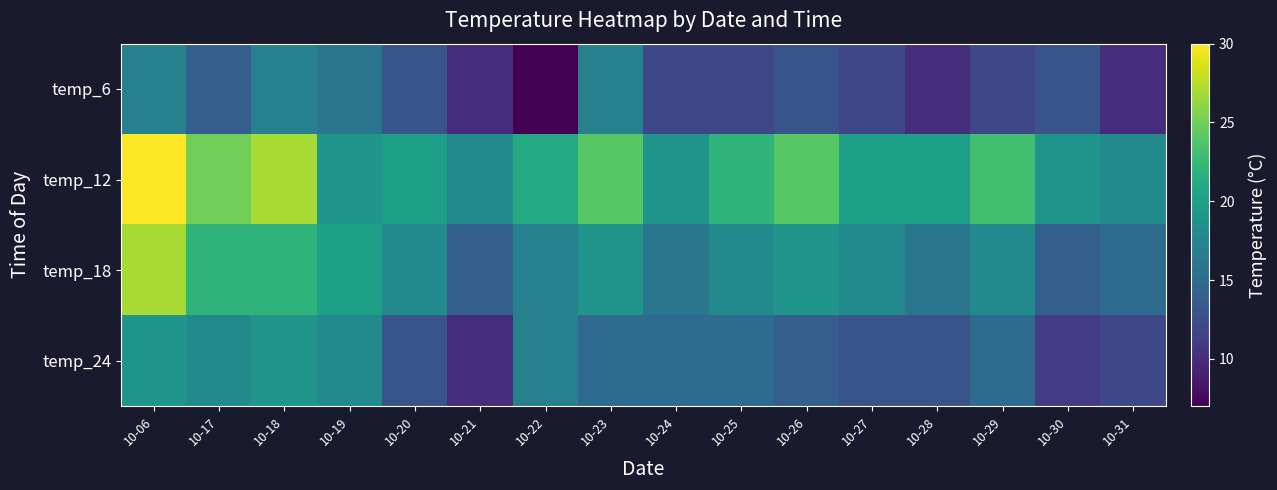

Which series has the largest total across all categories?

temp_12